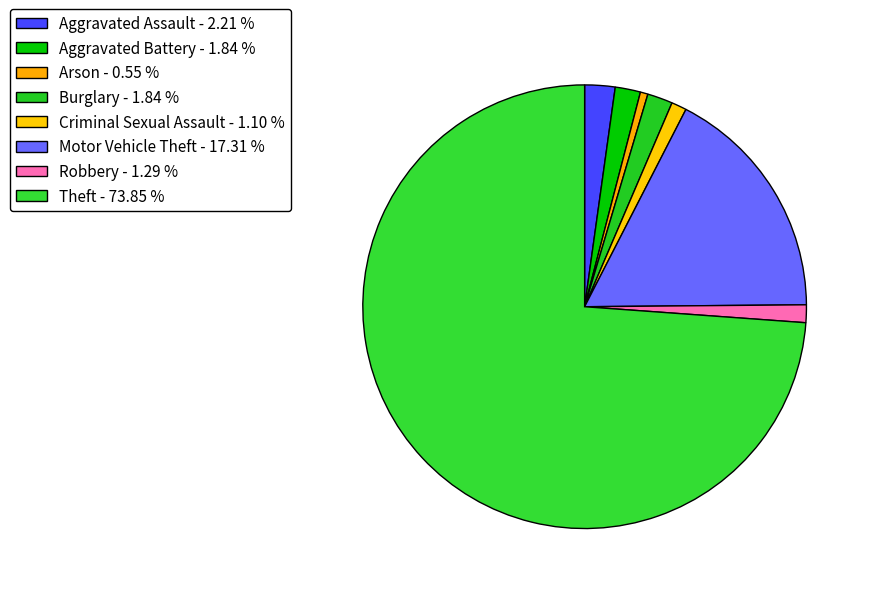

How many segments does this pie chart have?

8